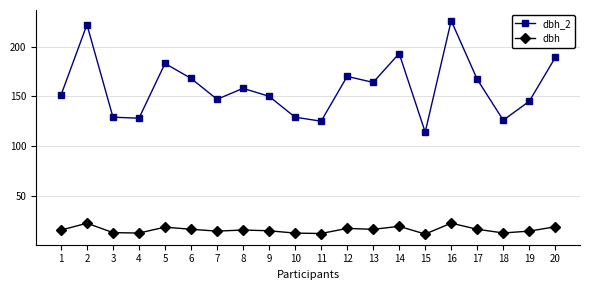

Is it true that dbh_2 equals 271.9 at 13?

False